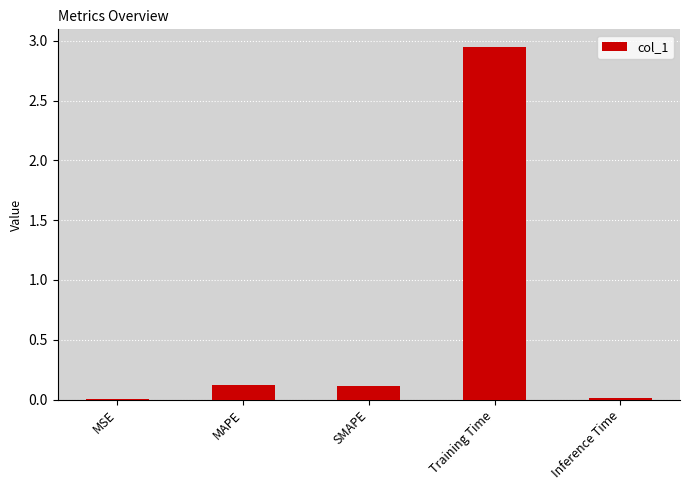

What is the sum of all values?

3.2